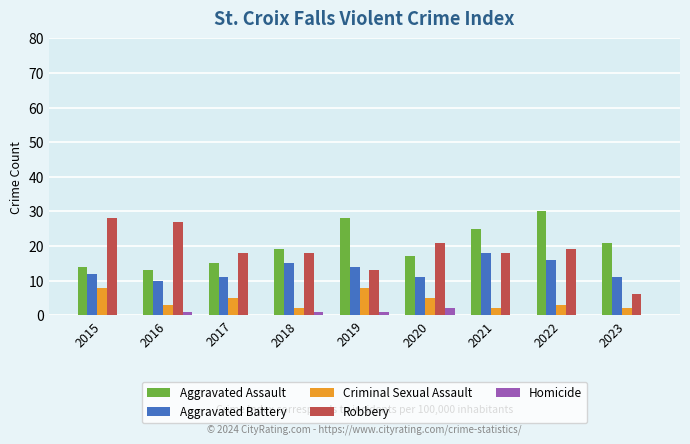

What is the sum of all Robbery values?

168